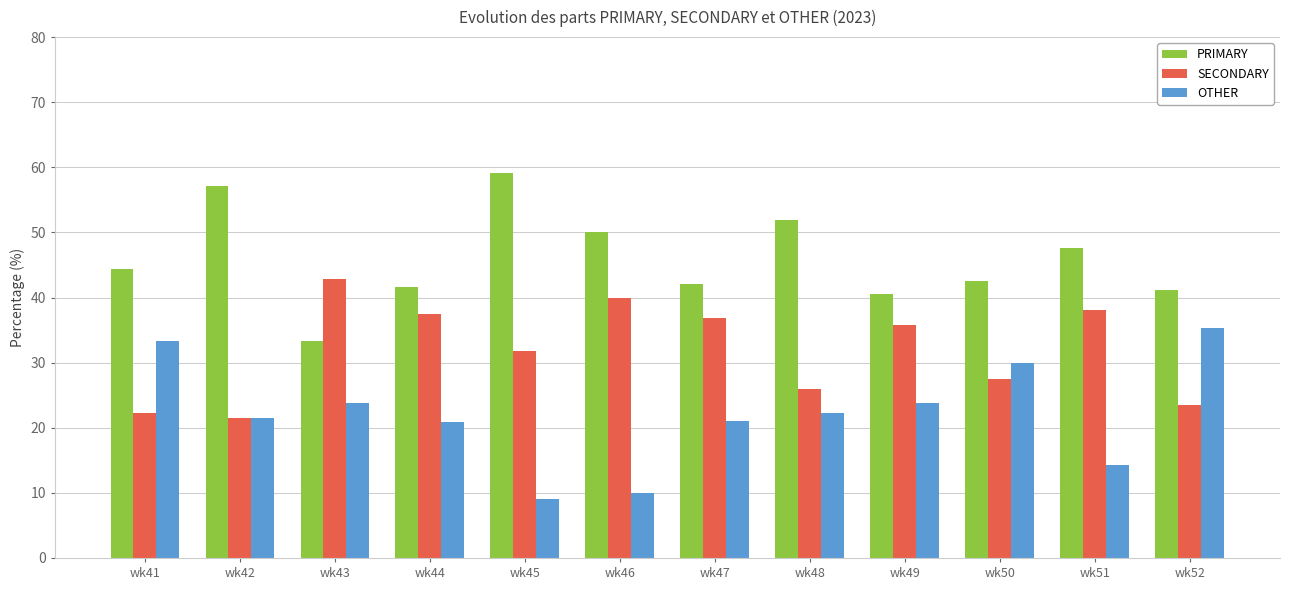

Is the value of PRIMARY at wk49 greater than the value of SECONDARY at wk45?

Yes